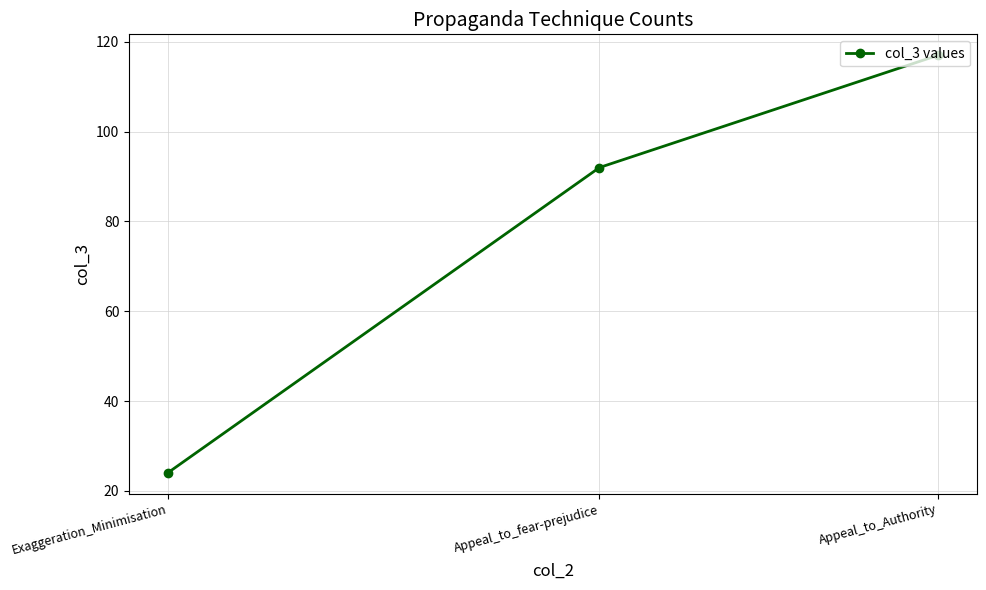

Rank the categories by value from highest to lowest.

Appeal_to_Authority, Appeal_to_fear-prejudice, Exaggeration_Minimisation